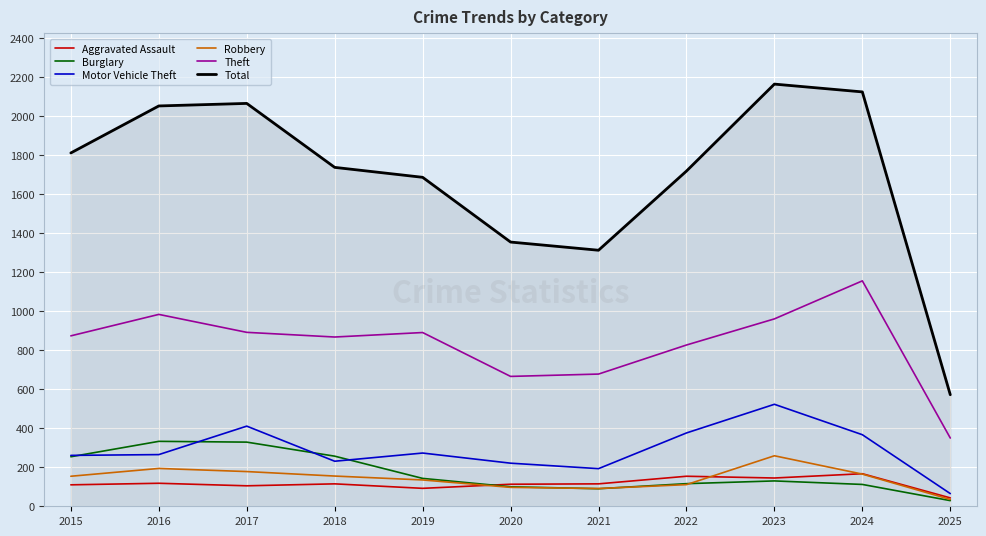

Which category has the highest value across all series?

2023